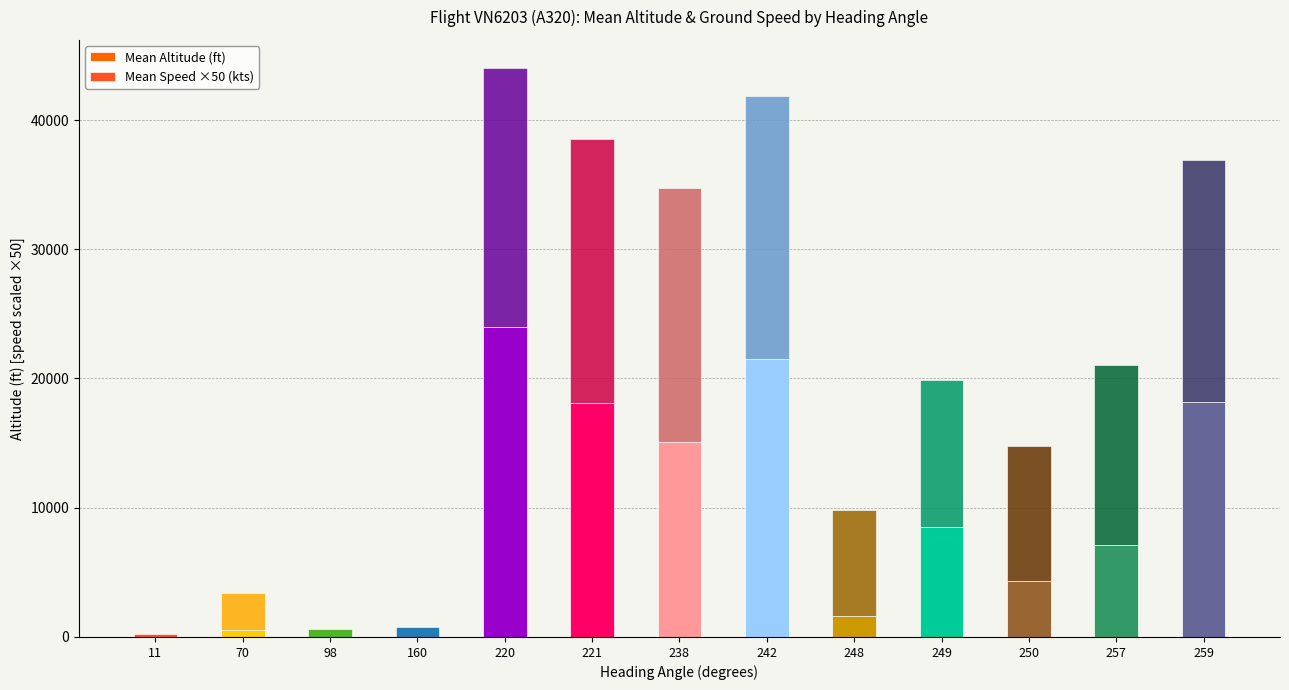

Are the bars horizontal?

No